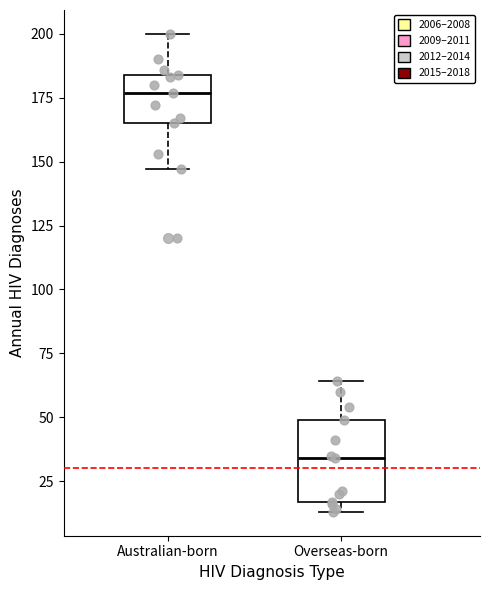

Reading left to right, transcribe this box plot: for each box, give where its median line is, the range the box spans, and where its two whiskers end, as read against the y-axis. The values are not printed on the chart, so give them approximately, as read against the axis.

Australian-born: median 175, box 165 to 185, whiskers 145 to 200
Overseas-born: median 35, box 15 to 50, whiskers 15 (just below the box's lower edge) to 65